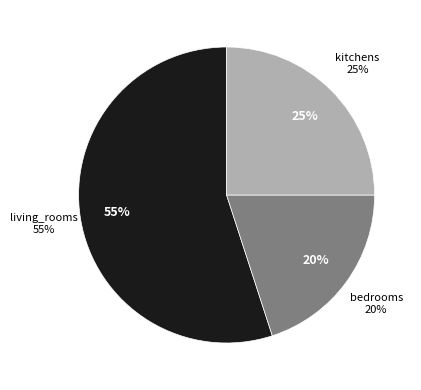

What percentage is the kitchens slice, to the nearest percent?

25%